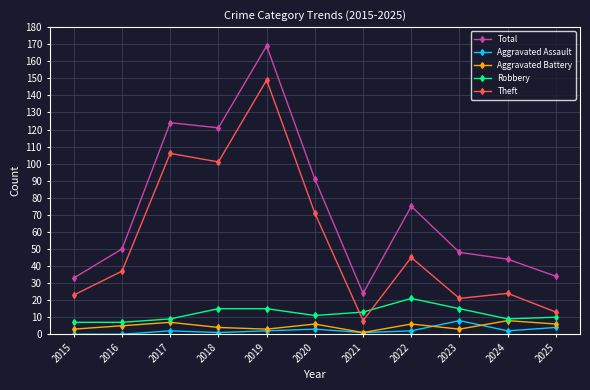

Which series has the largest total across all categories?

Total